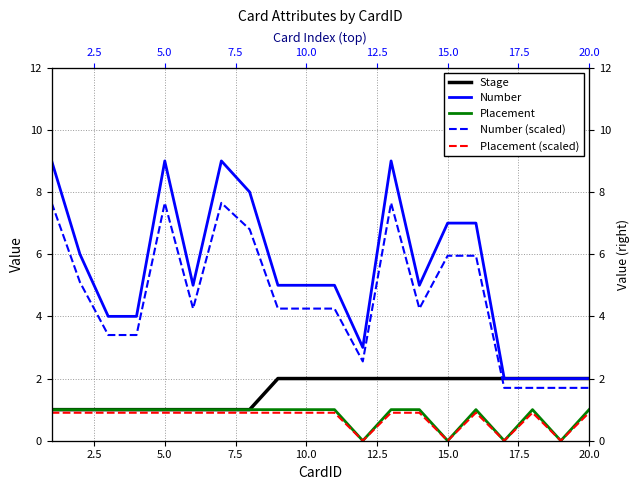

What is the difference between the second highest and second lowest values in the Placement series?

1.0